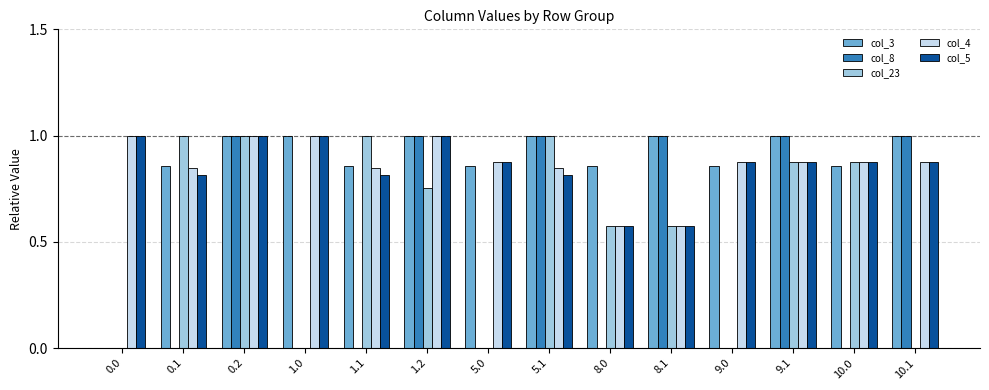

The col_5 series shows 0.6 at 10.1. True or false?

False